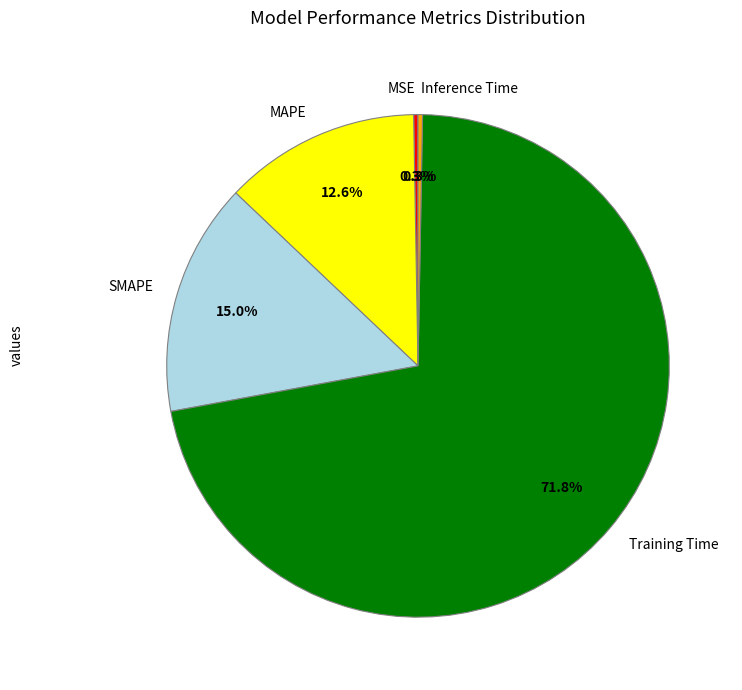

Which category accounts for the majority?

Training Time